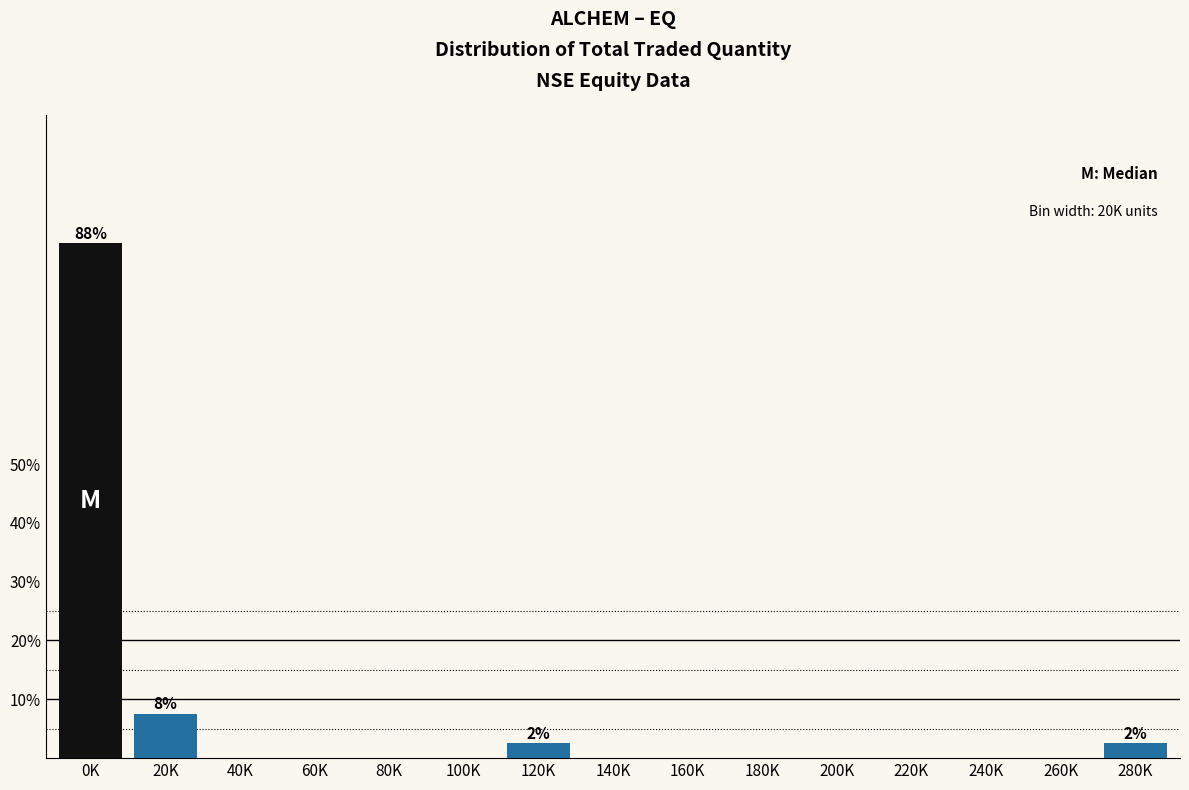

Reading left to right, list all the values displayed in this chart.

0K=87.5	20K=7.5	40K=0.0	60K=0.0	80K=0.0	100K=0.0	120K=2.5	140K=0.0	160K=0.0	180K=0.0	200K=0.0	220K=0.0	240K=0.0	260K=0.0	280K=2.5